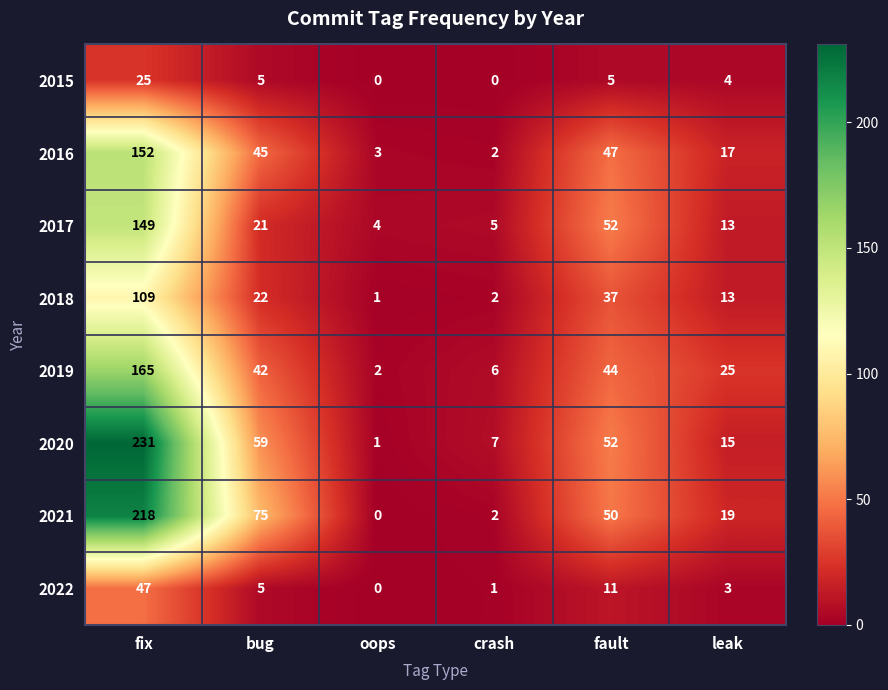

What is the spread (max minus min) of values at fix?

206